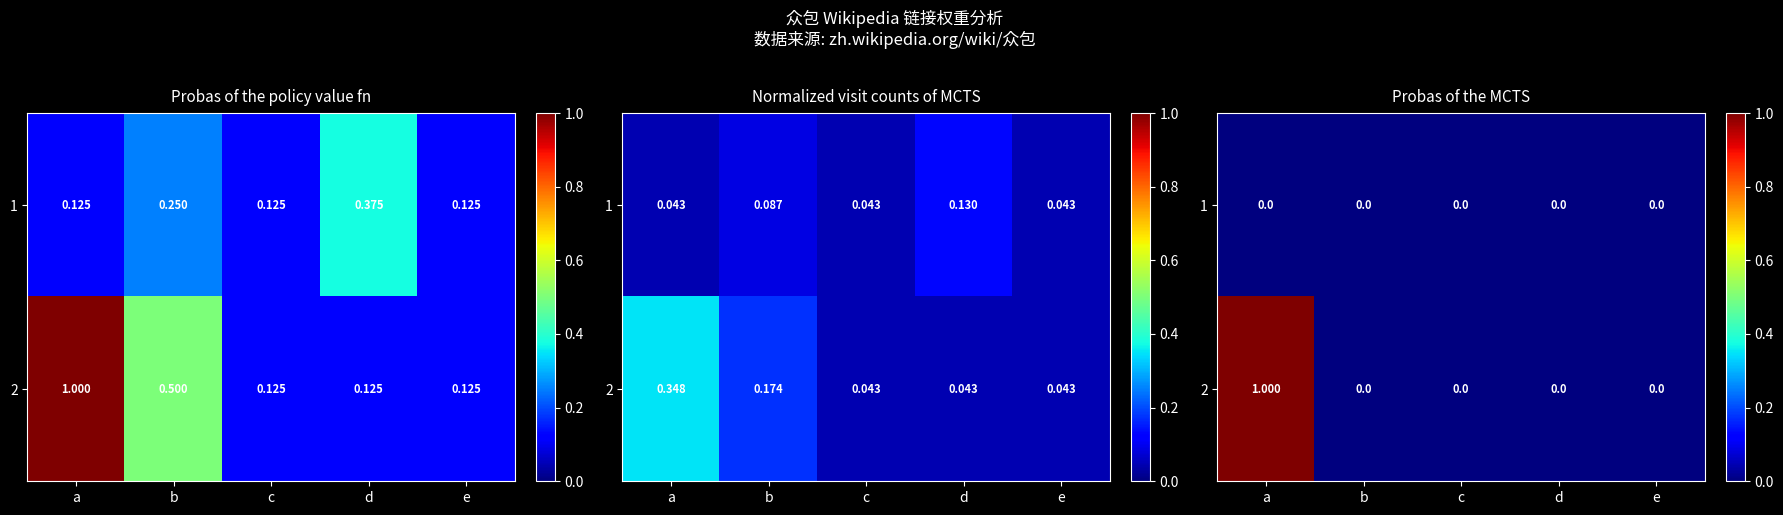

How many values in 2 are above zero?

1